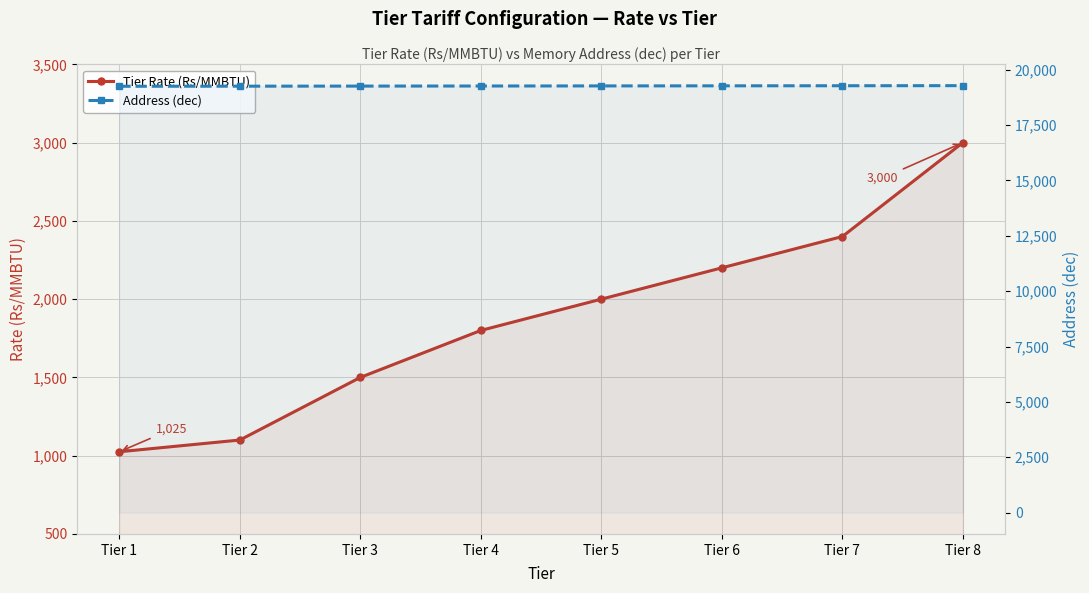

Count the number of categories in the chart.

8